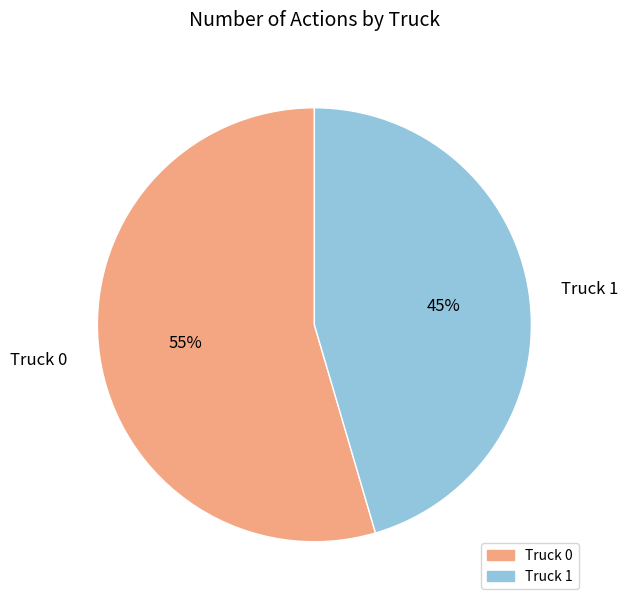

Which category has the smallest portion of the pie?

Truck 1